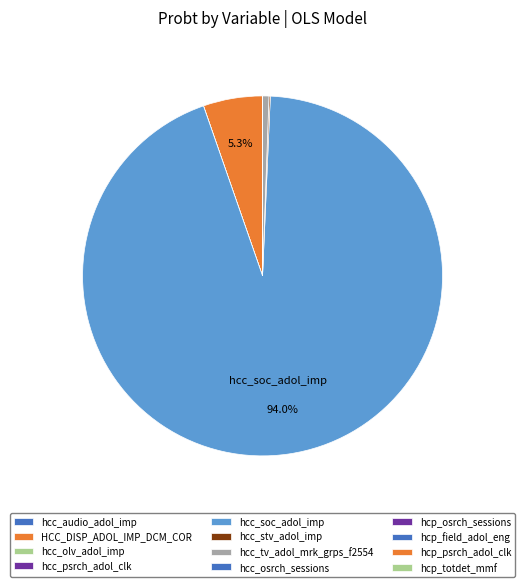

Which slice is the smallest?

hcp_osrch_sessions